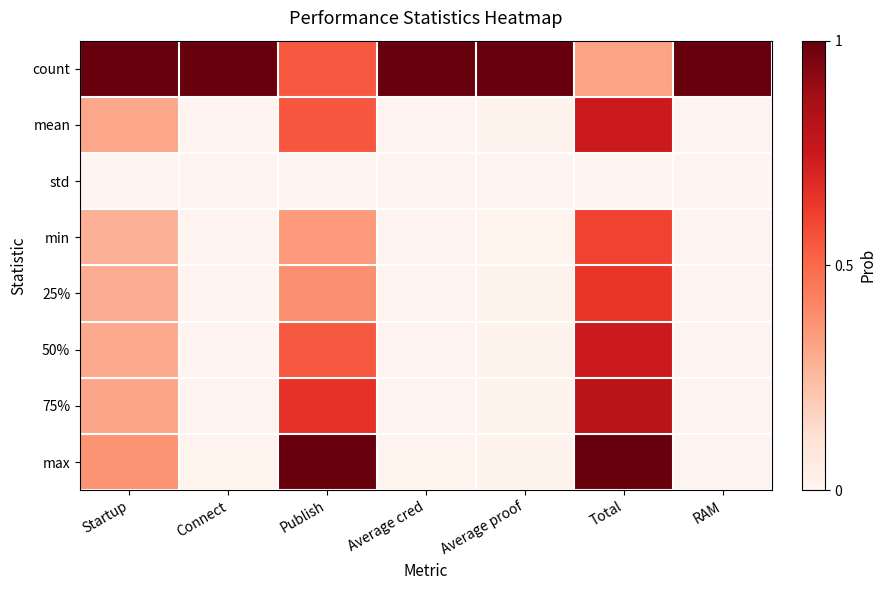

What is the maximum value shown in the chart?

1.0